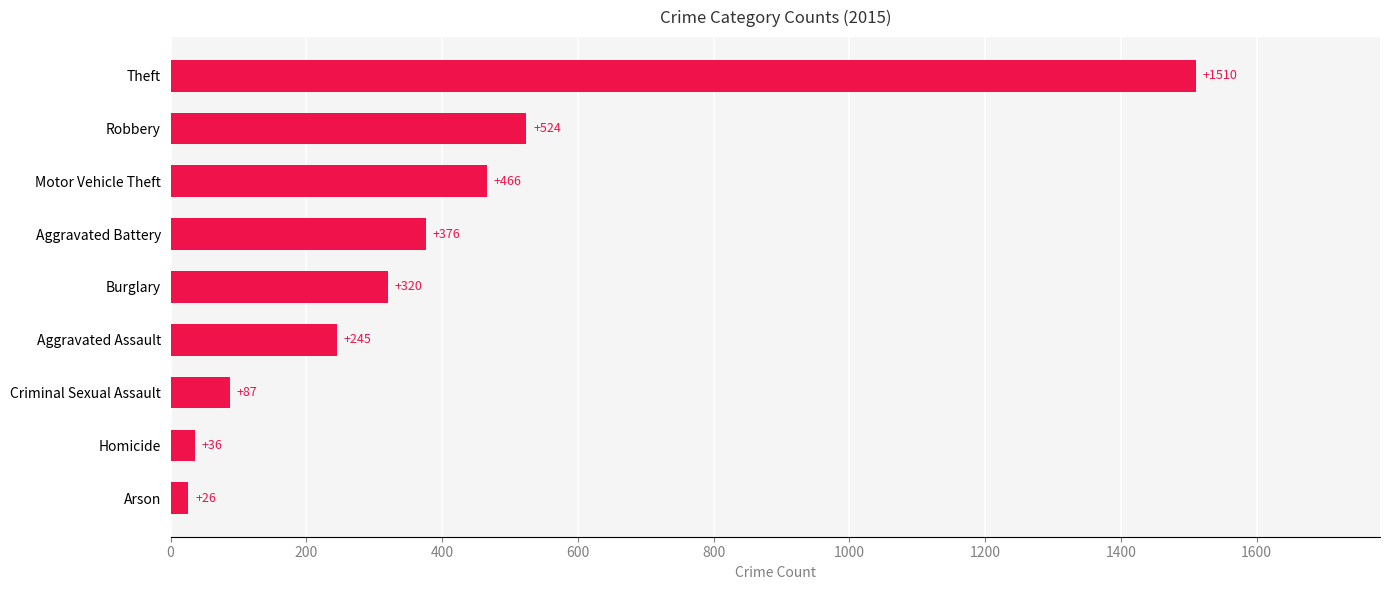

What is the value of the 6th bar from the top?

245